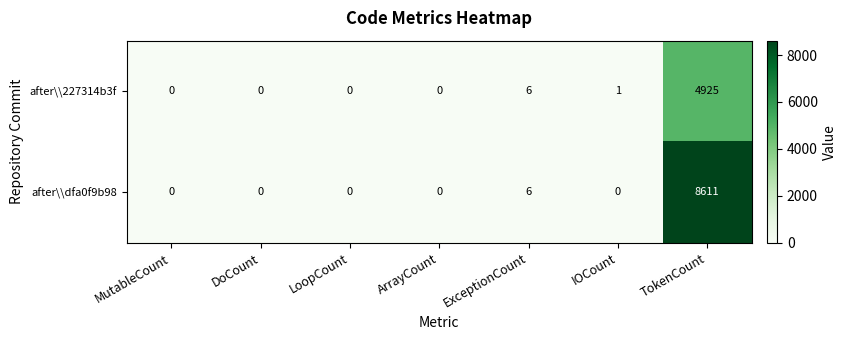

How many categories are shown in the chart?

7